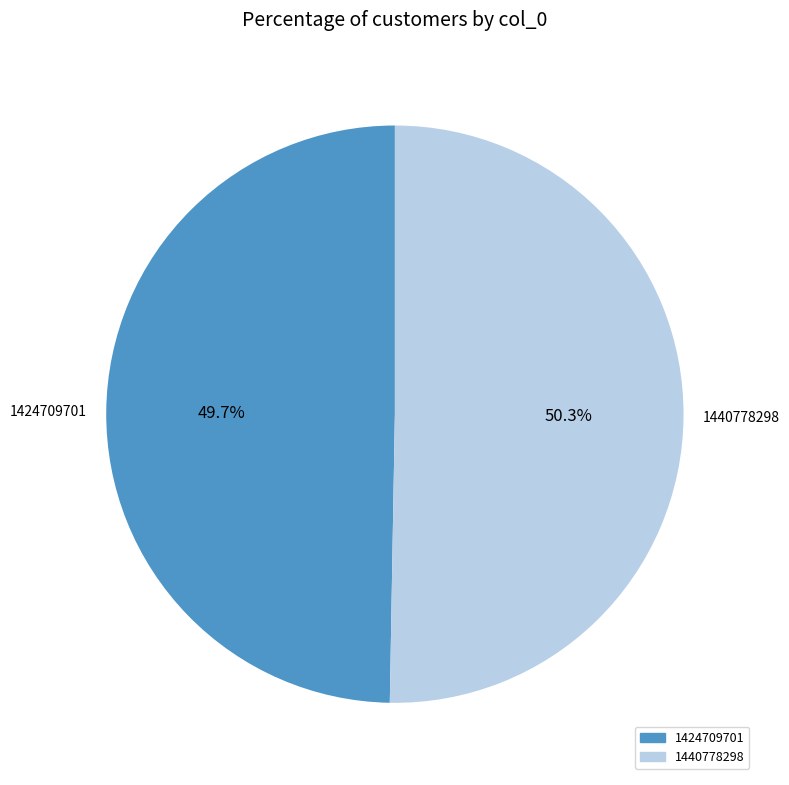

Which slice represents more than half of the pie?

1440778298